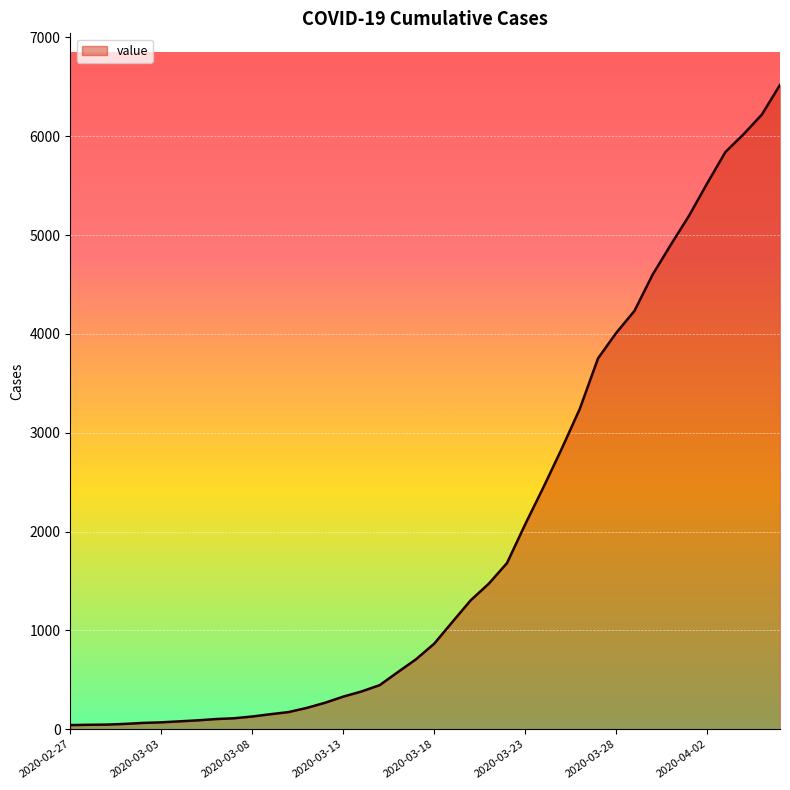

What is the greatest value displayed?

6519